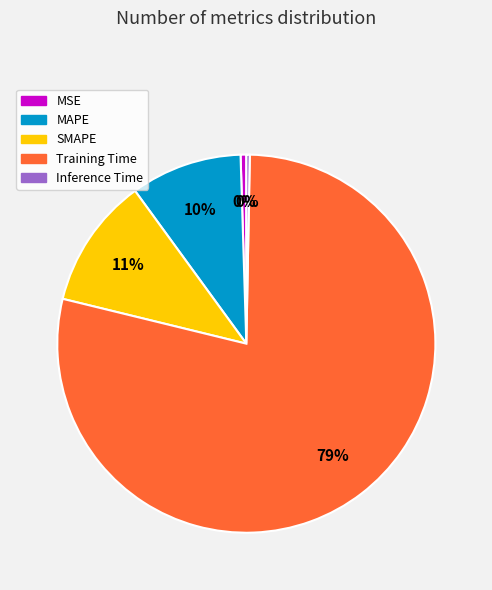

How many segments does this pie chart have?

5